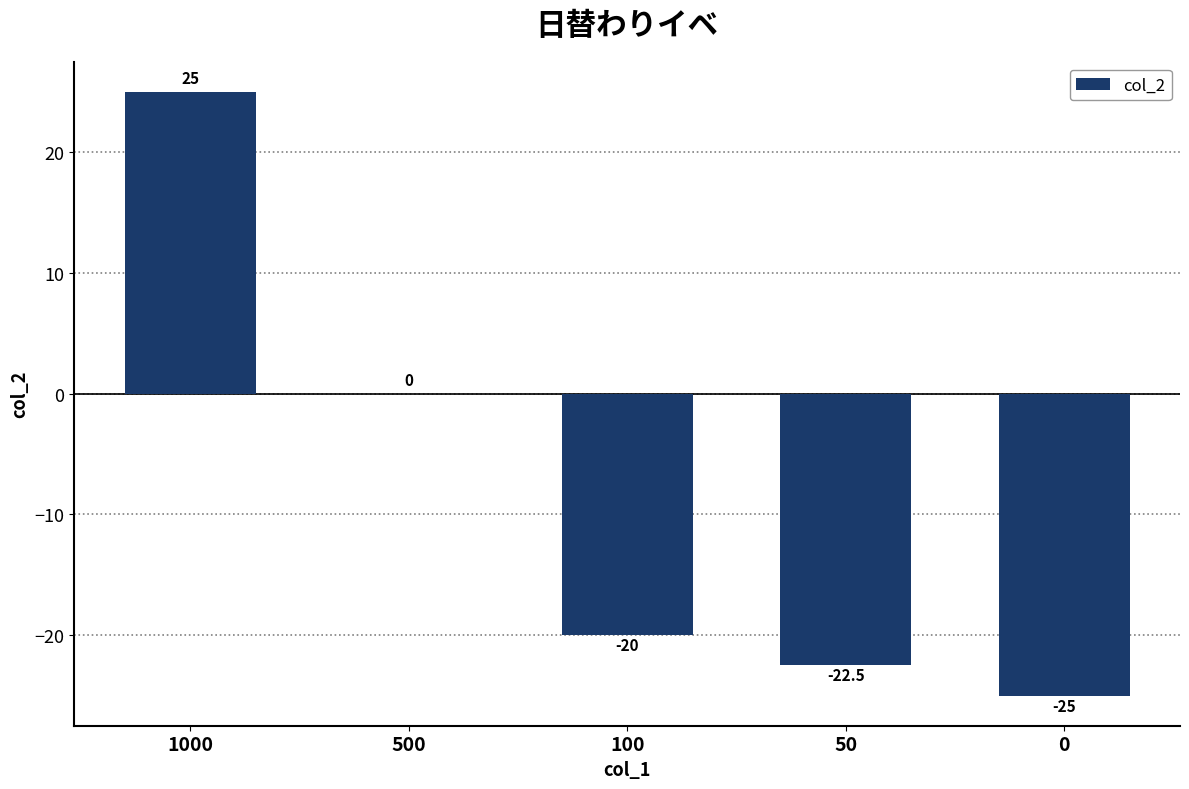

Where does the data first go above -20?

1000